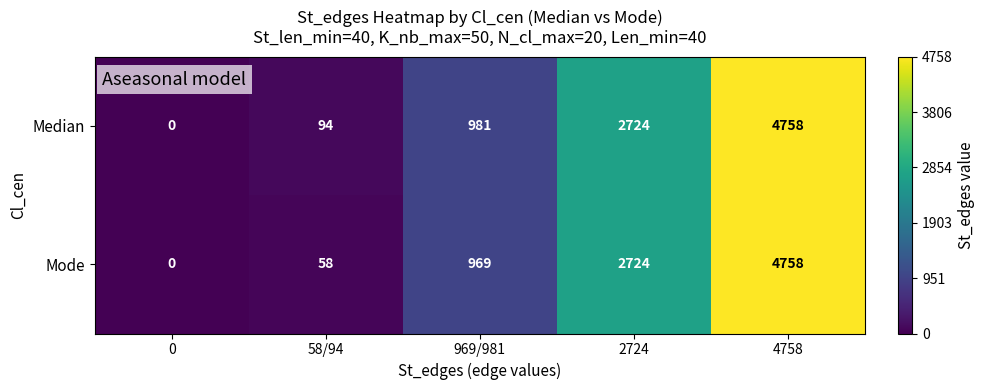

List the labels in order of Median value, smallest first.

0, 58/94, 969/981, 2724, 4758